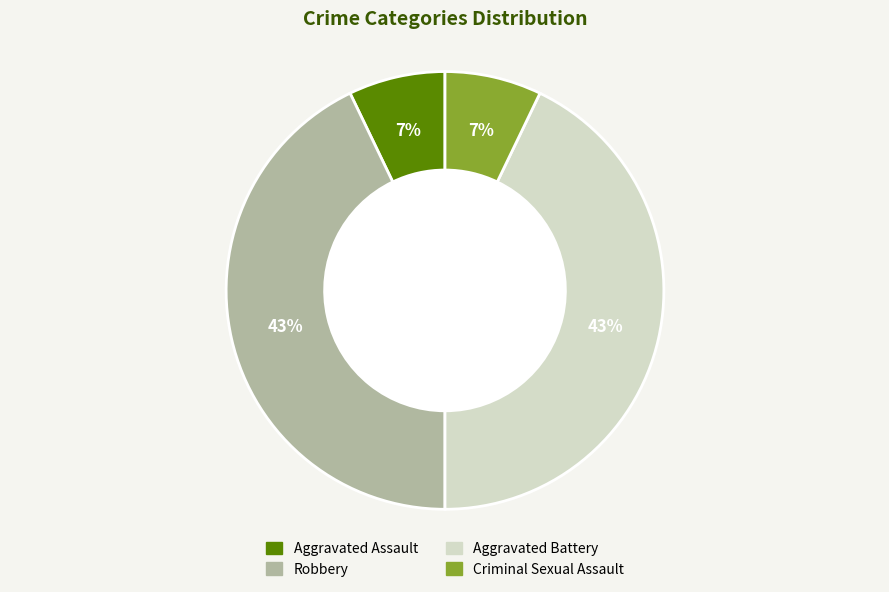

Is Aggravated Battery the majority of the pie?

No